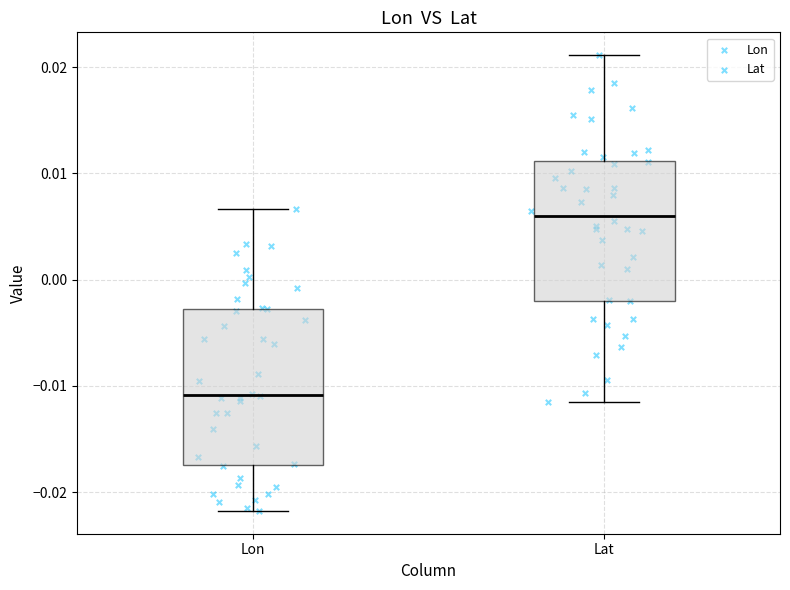

Reading left to right, read every box against the y-axis: the position of its median line, the range the box covers, and the ends of its whiskers. The values are not printed on the chart, so give them approximately, as read against the axis.

Lon: median -0.011, box -0.017 to -0.003, whiskers -0.022 to 0.007
Lat: median 0.006, box -0.002 to 0.011, whiskers -0.012 to 0.021